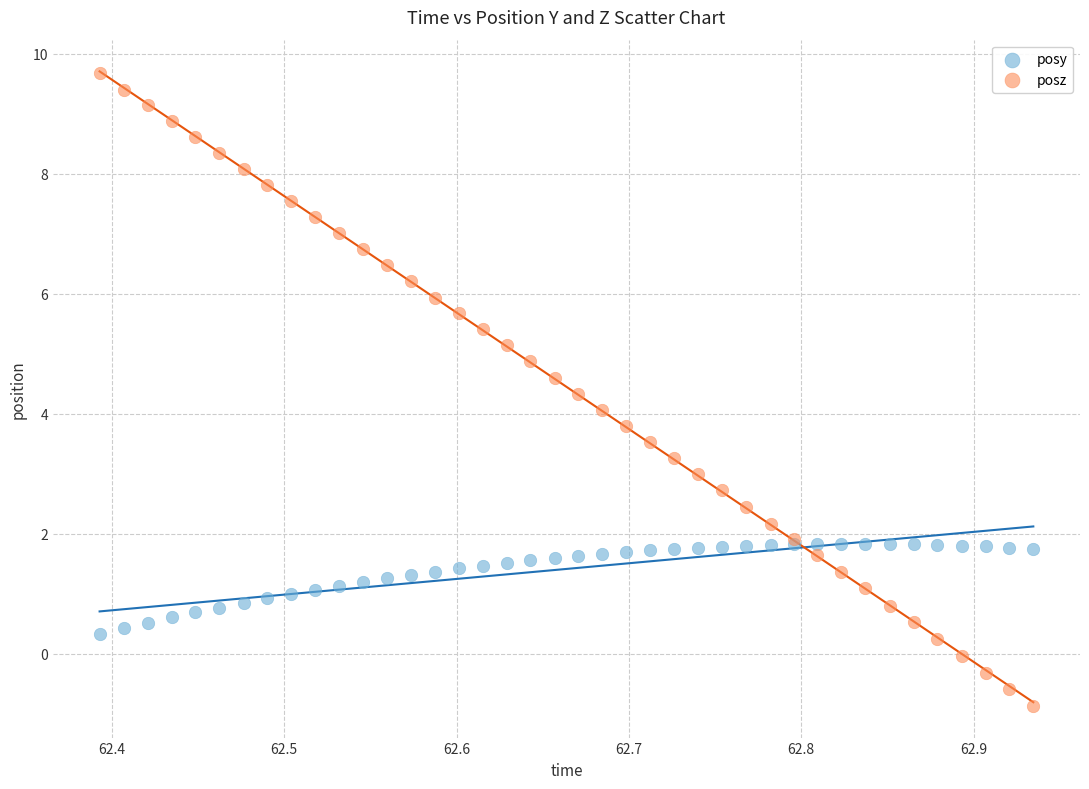

What is the X range (max minus min) for the scatter plot?

0.5